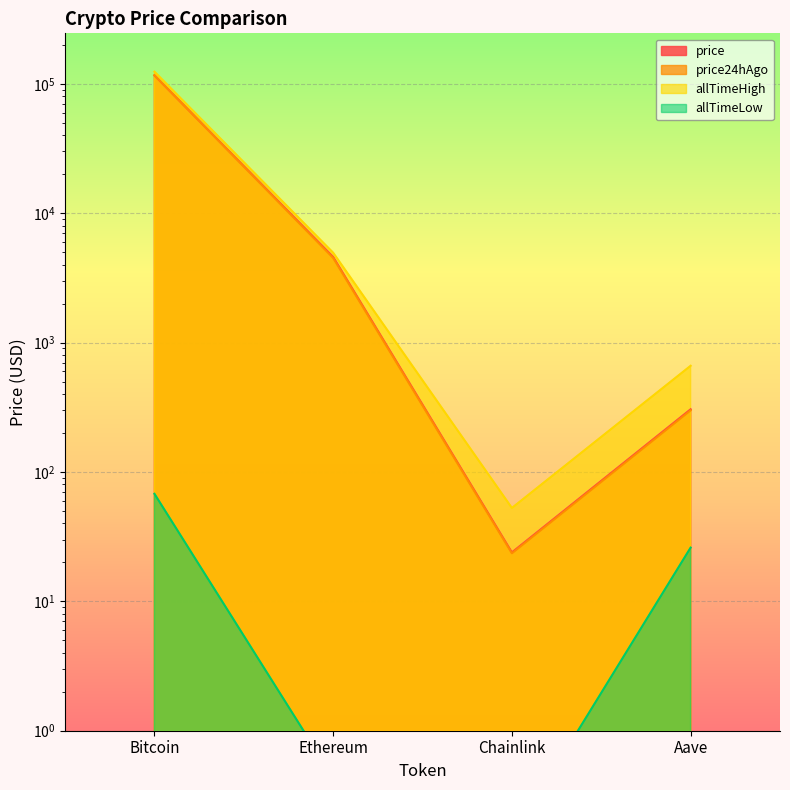

Rank the categories by price value from highest to lowest.

Bitcoin, Ethereum, Aave, Chainlink